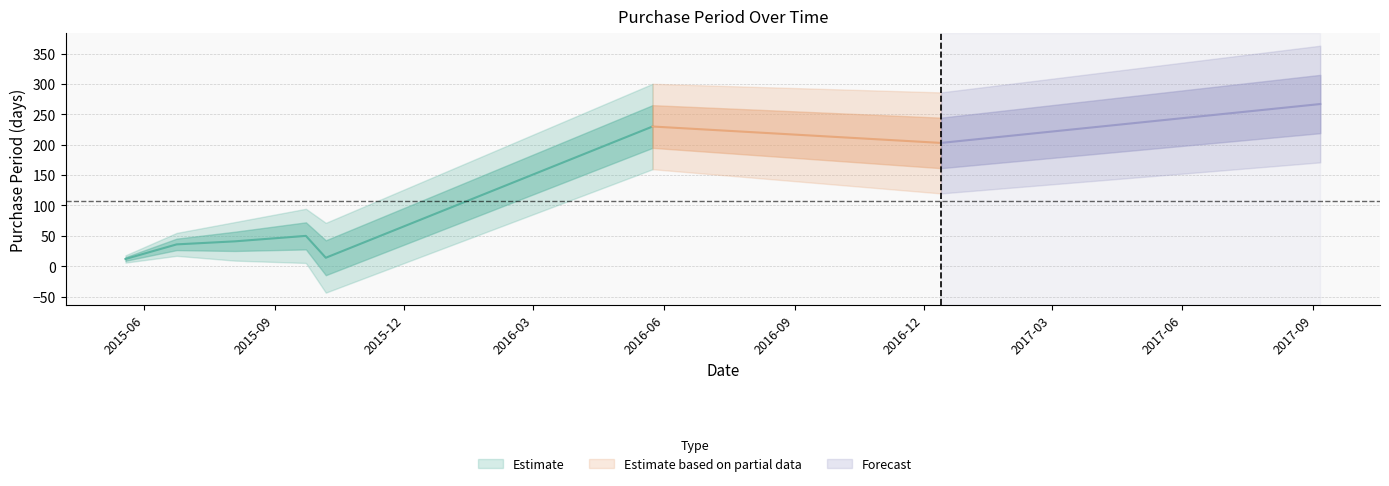

What is the change in value from 2015-06-24 to 2016-05-24?

+194